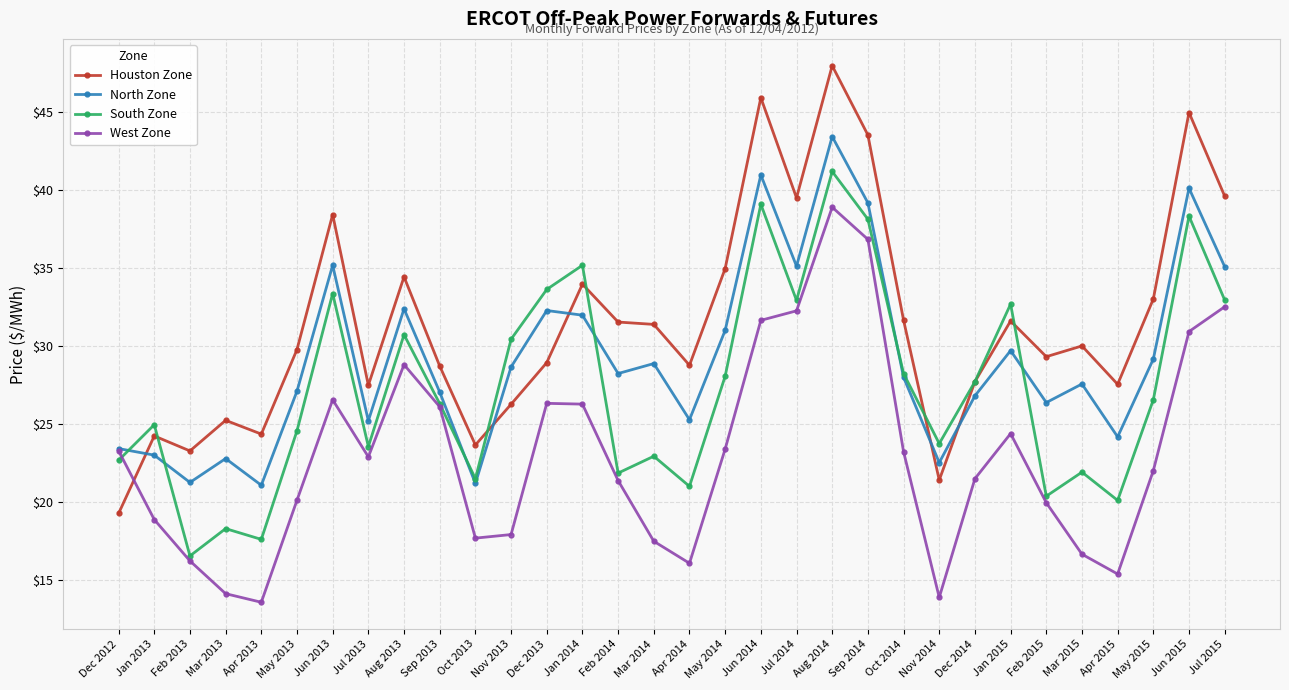

At how many categories does at least one series exceed 28?

22